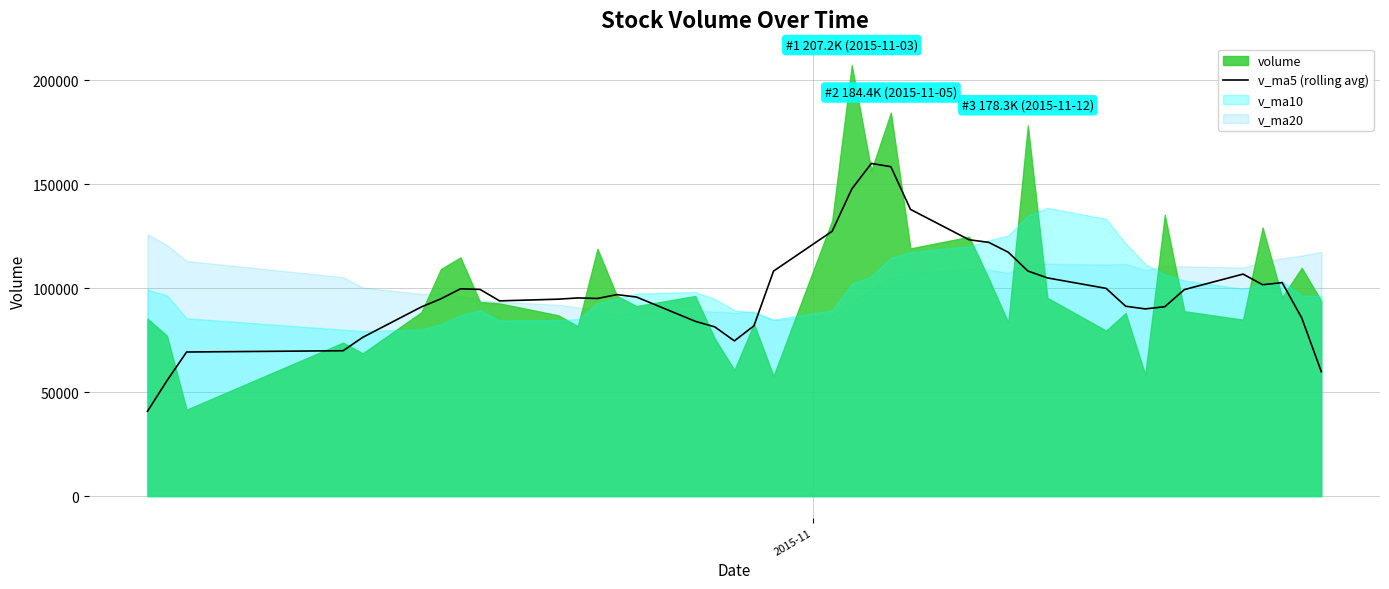

What is the minimum value for v_ma5 (rolling avg)?

40808.6